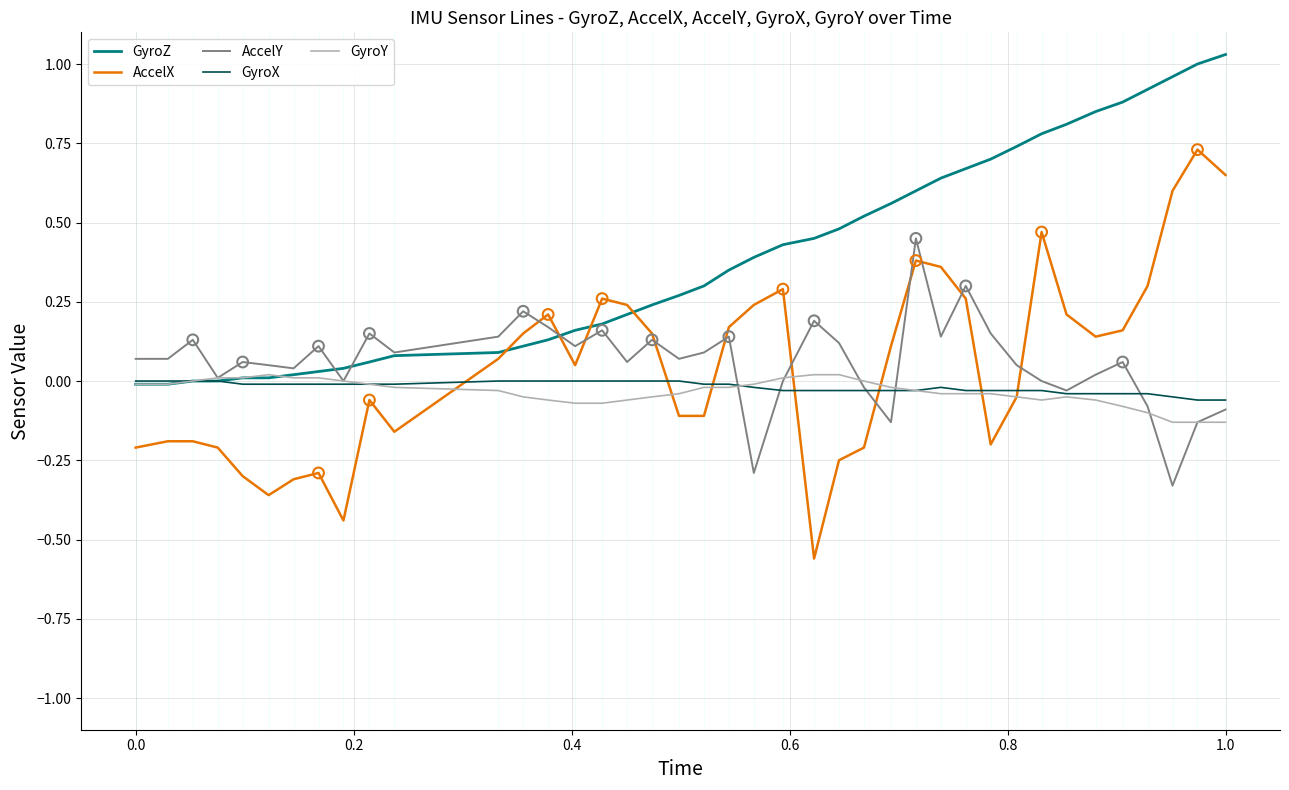

What are all the series names shown in the legend?

GyroZ, AccelX, AccelY, GyroX, GyroY